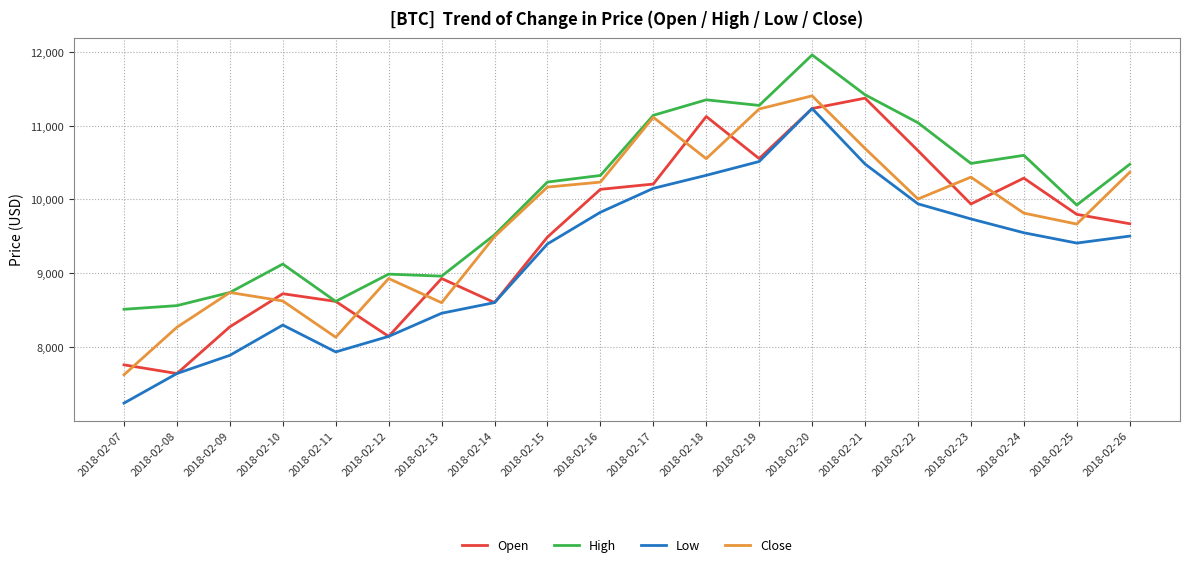

The value of Close at 2018-02-08 is 8265.6. True or false?

True